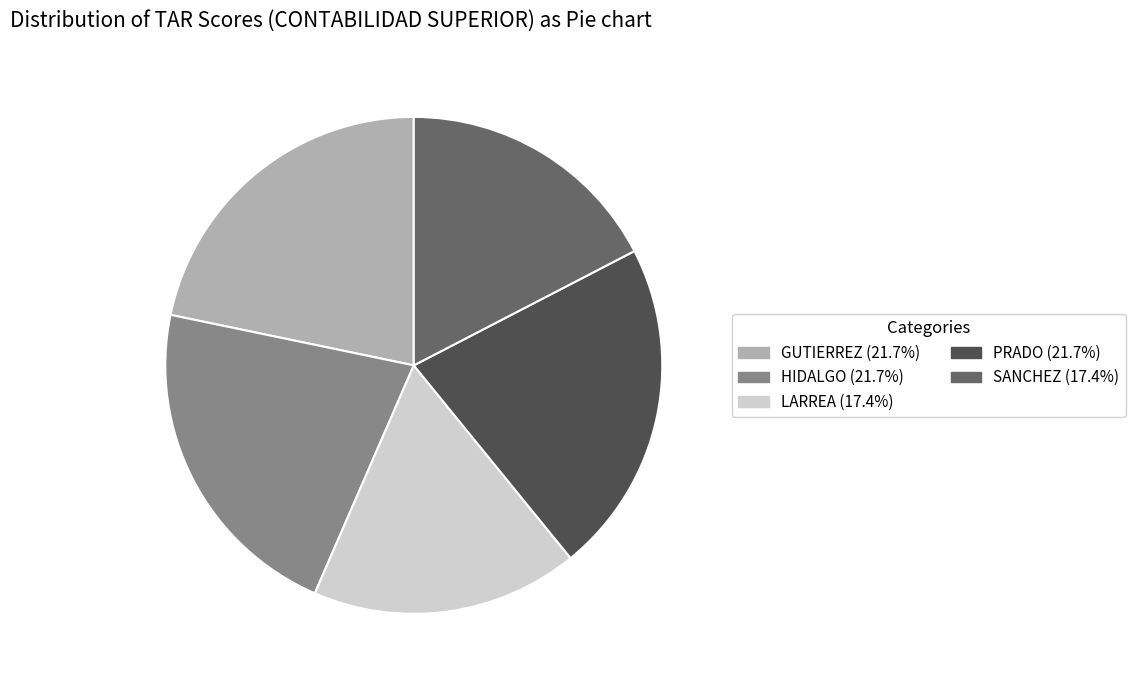

Is the sum of PRADO (21.7%) and LARREA (17.4%) greater than half?

No